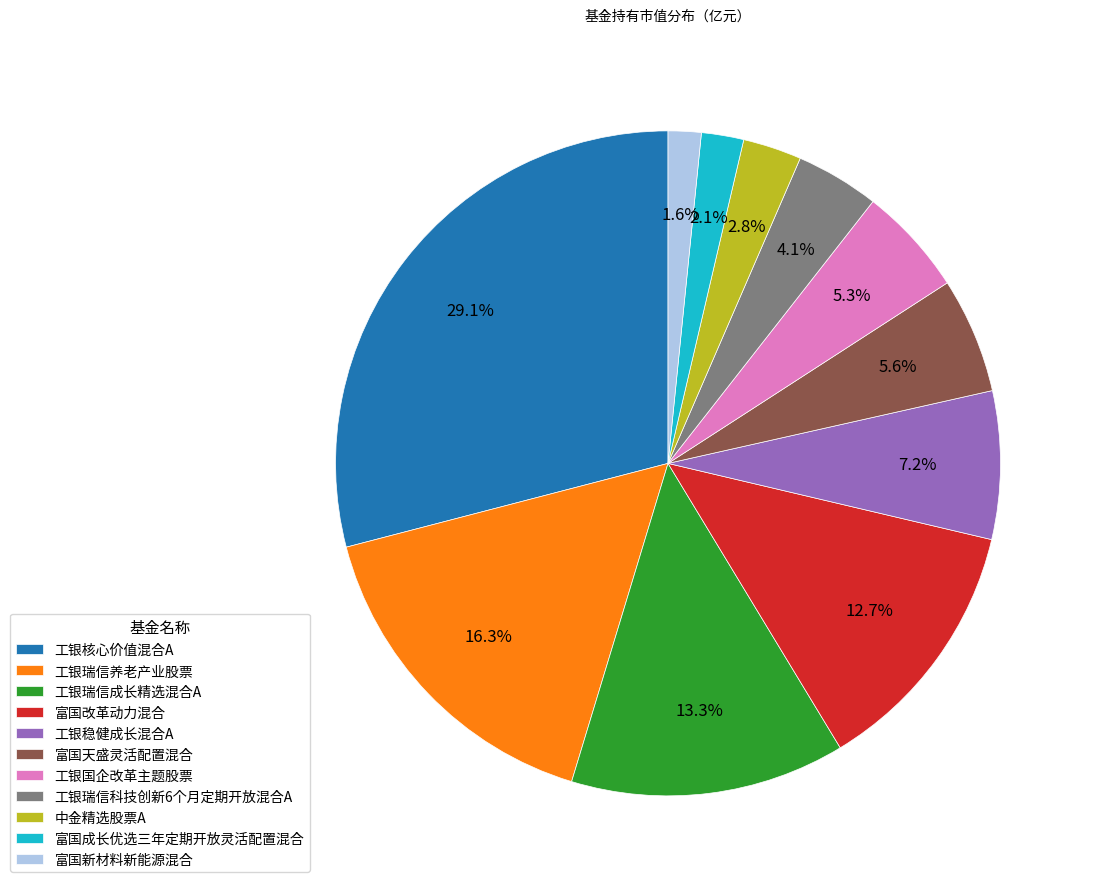

How many slices are in this pie chart?

11